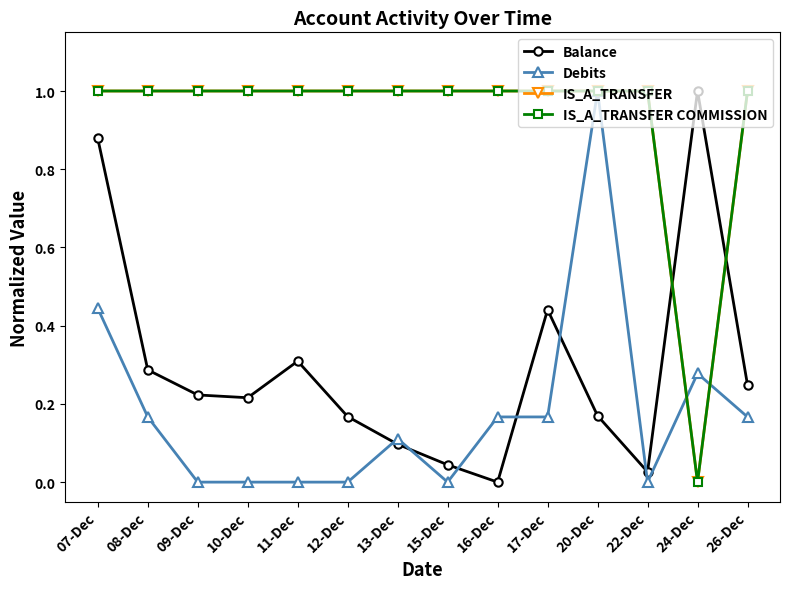

At how many categories does at least one series exceed 0?

14